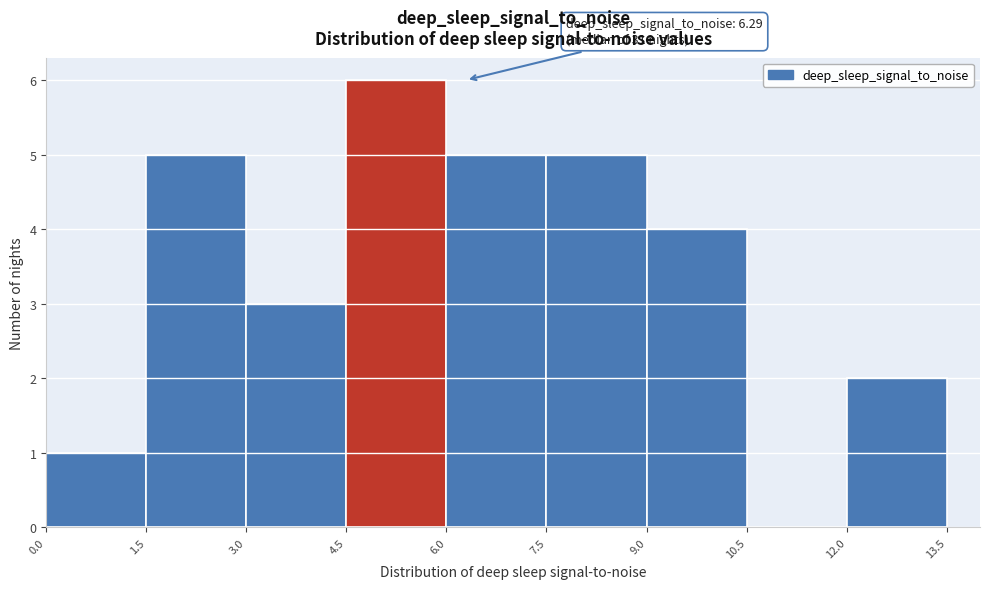

Which range on the x-axis has the tallest bar?

4.5 to 6.0